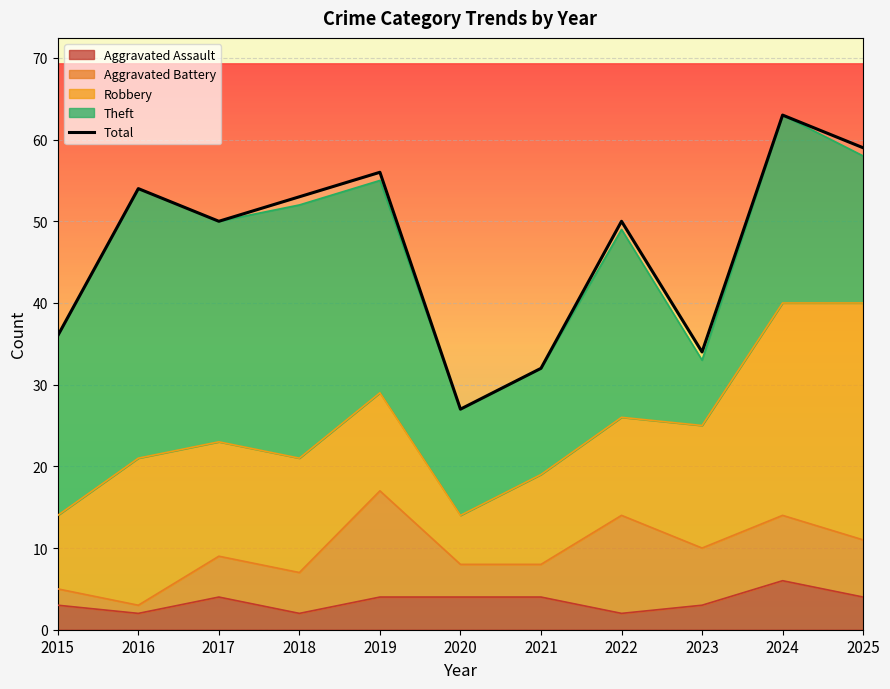

How many data points are less than 50?

4